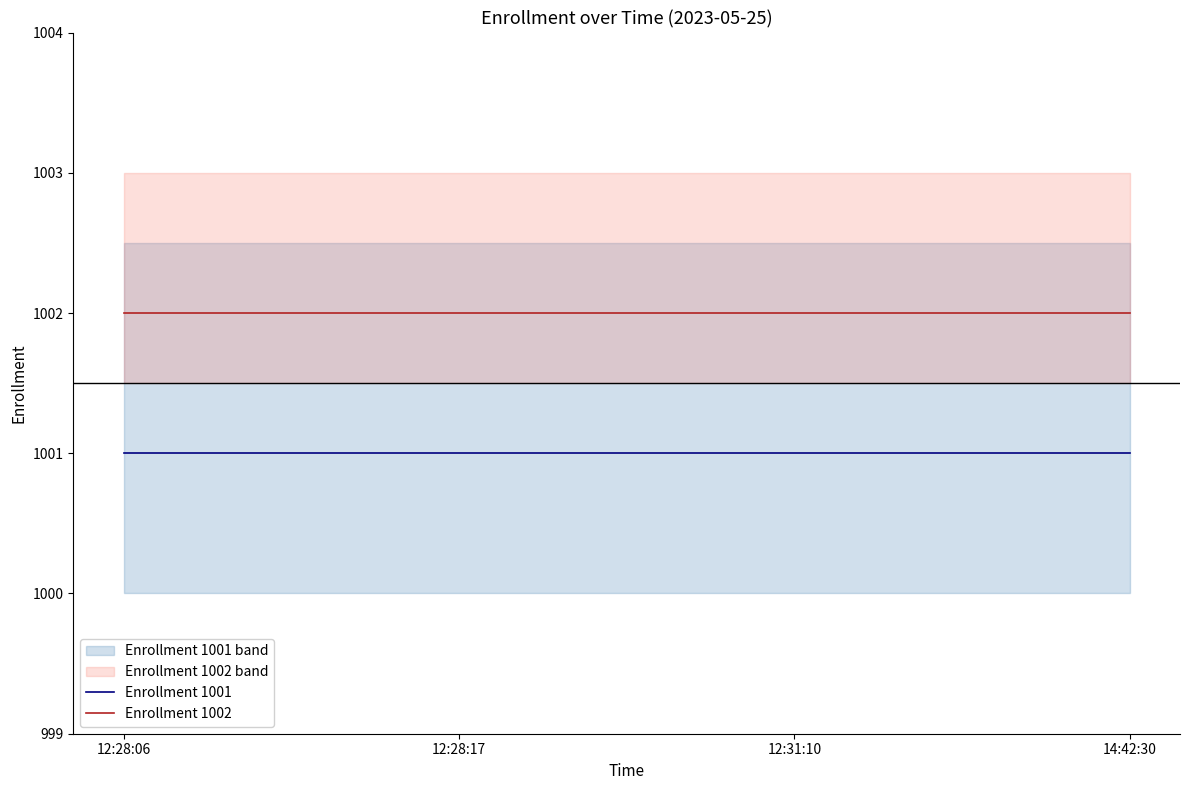

Rank the series by their average value, from highest to lowest.

Enrollment 1002, Enrollment 1001